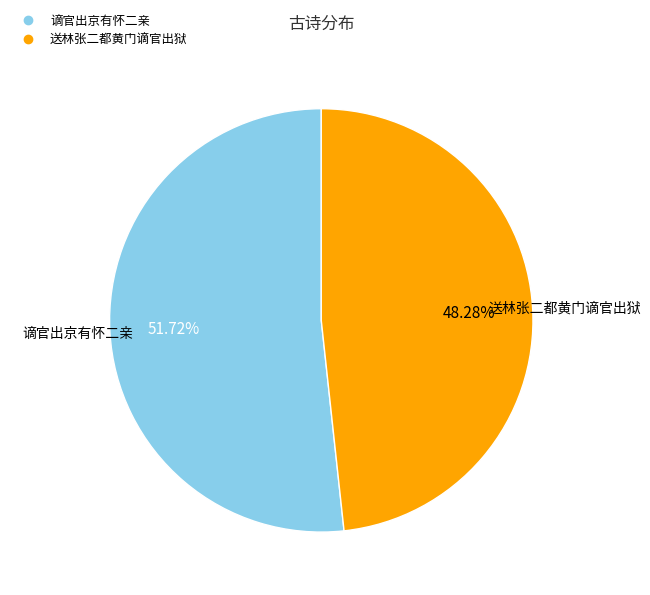

Do 送林张二都黄门谪官出狱 and 谪官出京有怀二亲 together represent more than half of the pie?

Yes